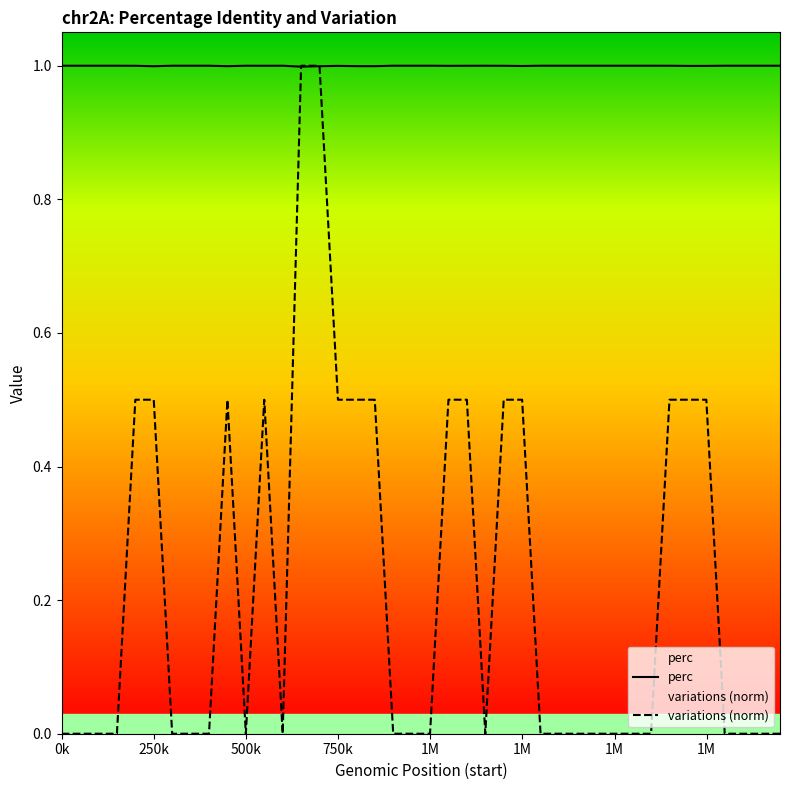

Which series has the largest total across all categories?

perc